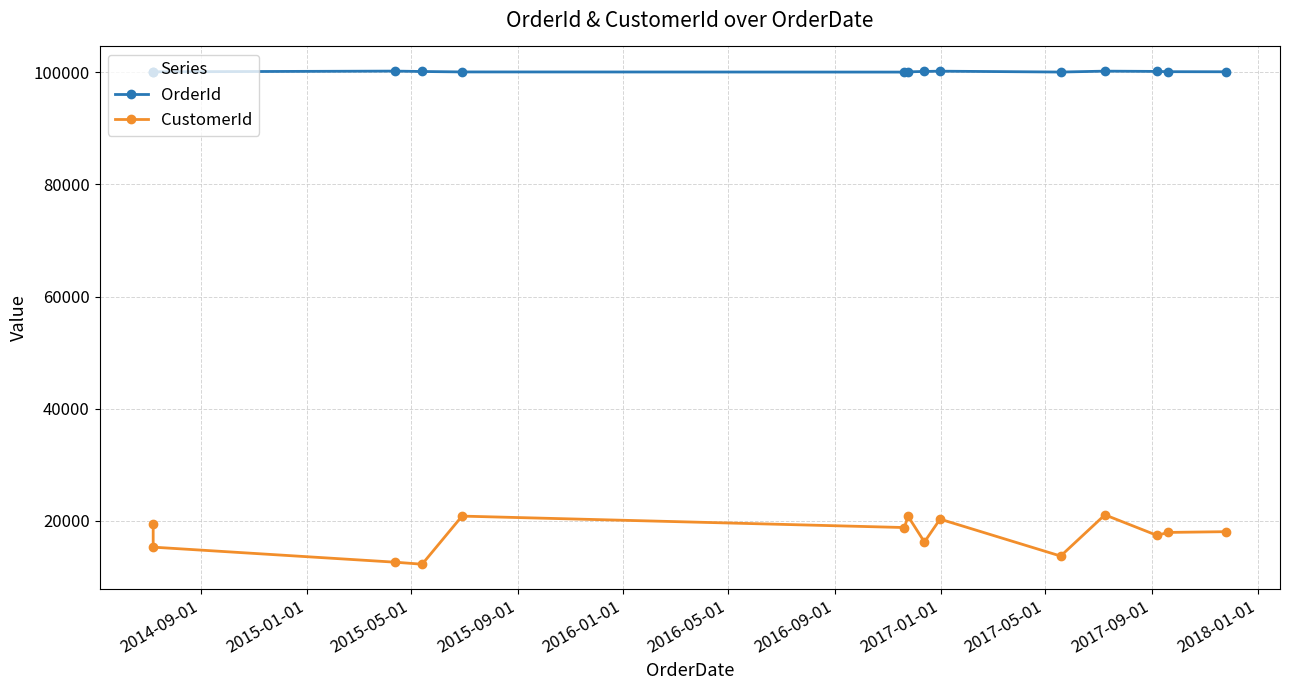

What is the lowest value of the CustomerId series?

12280